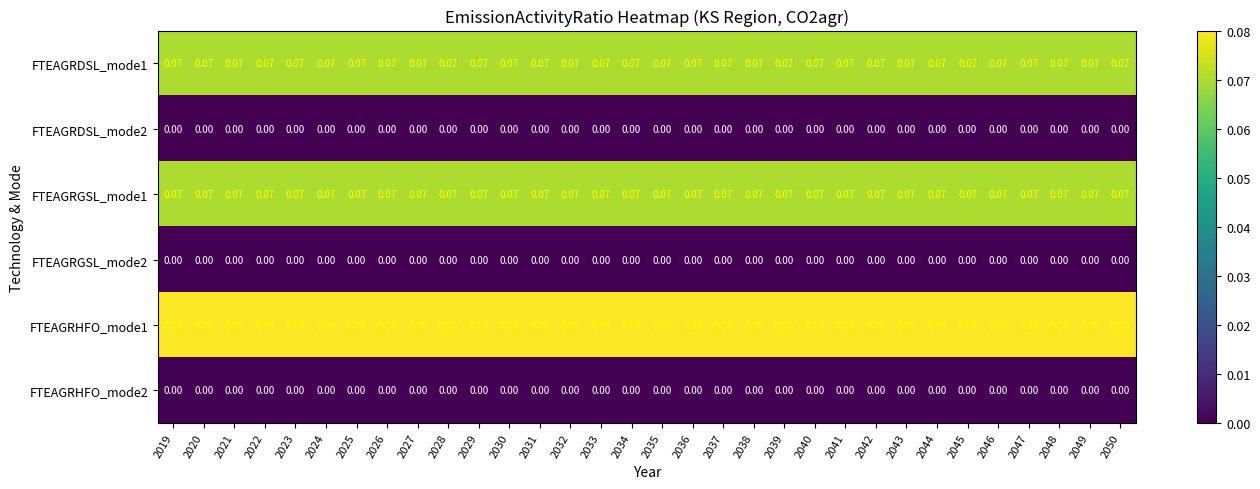

Is the value of FTEAGRHFO_mode2 at 2019 greater than the value of FTEAGRGSL_mode1 at 2043?

No